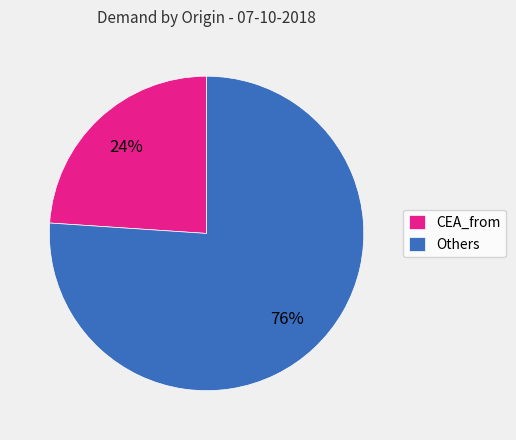

How many slices are in this pie chart?

2